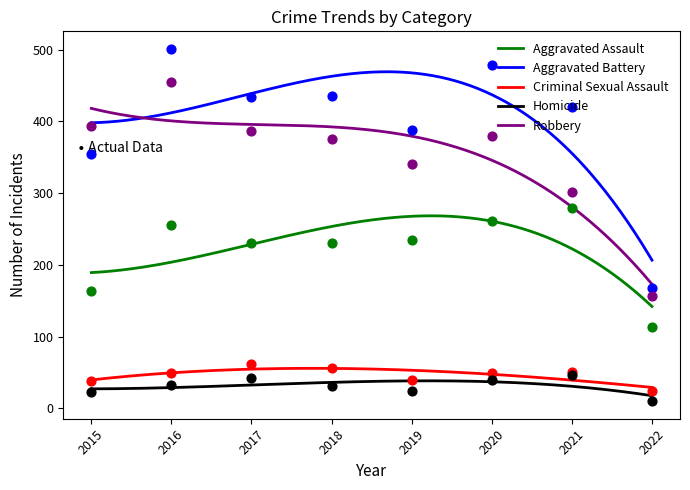

What are all the series names shown in the legend?

Aggravated Assault, Aggravated Battery, Criminal Sexual Assault, Homicide, Robbery